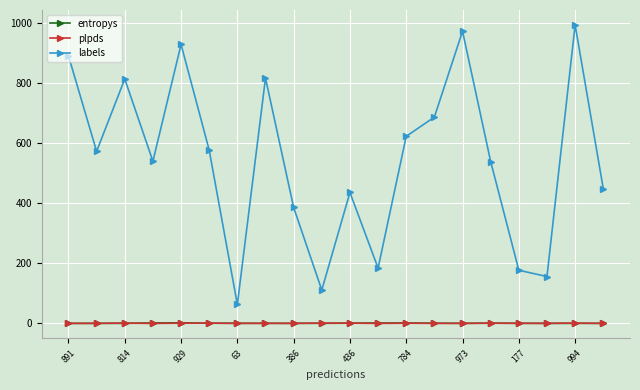

At how many categories does at least one series exceed 665?

7